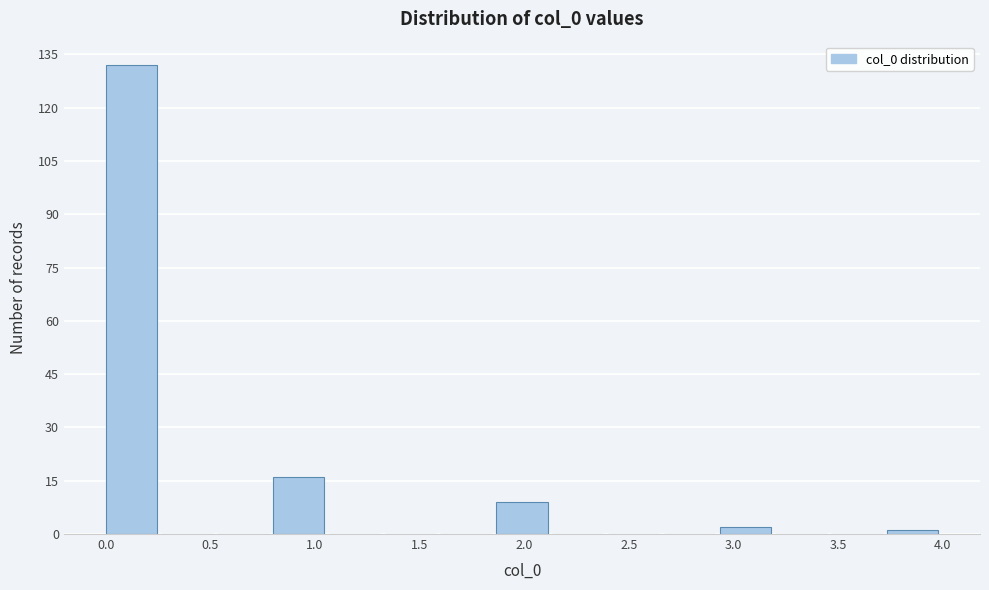

Reading left to right, list every bar in this chart as the range it spans on the x-axis followed by its height. Neither the bar edges nor the heights are printed on the chart, so give them approximately, as read against the axes.

0.00 to 0.25: 132
0.25 to 0.55: 0
0.55 to 0.80: 0
0.80 to 1.05: 16
1.05 to 1.35: 0
1.35 to 1.60: 0
1.60 to 1.85: 0
1.85 to 2.15: 10
2.15 to 2.40: 0
2.40 to 2.65: 0
2.65 to 2.95: 0
2.95 to 3.20: 2
3.20 to 3.45: 0
3.45 to 3.75: 0
3.75 to 4.00: under 2